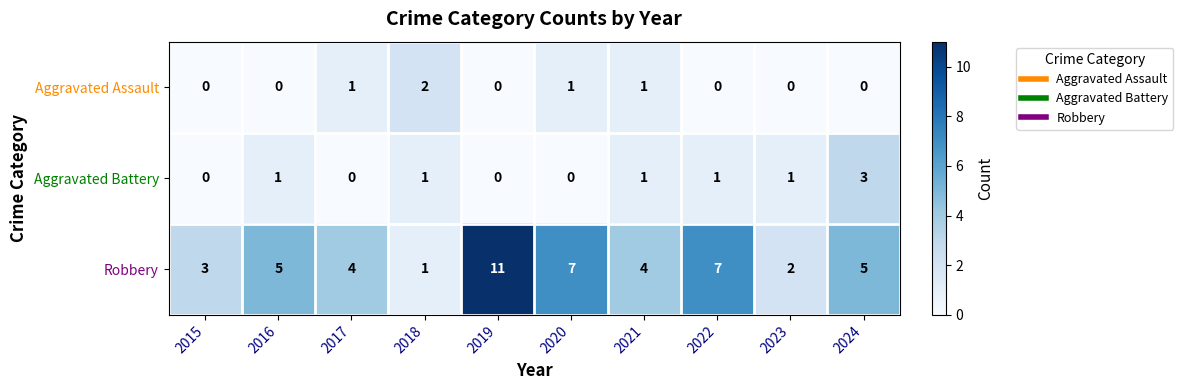

The value of Robbery at 2019 is 3. True or false?

False